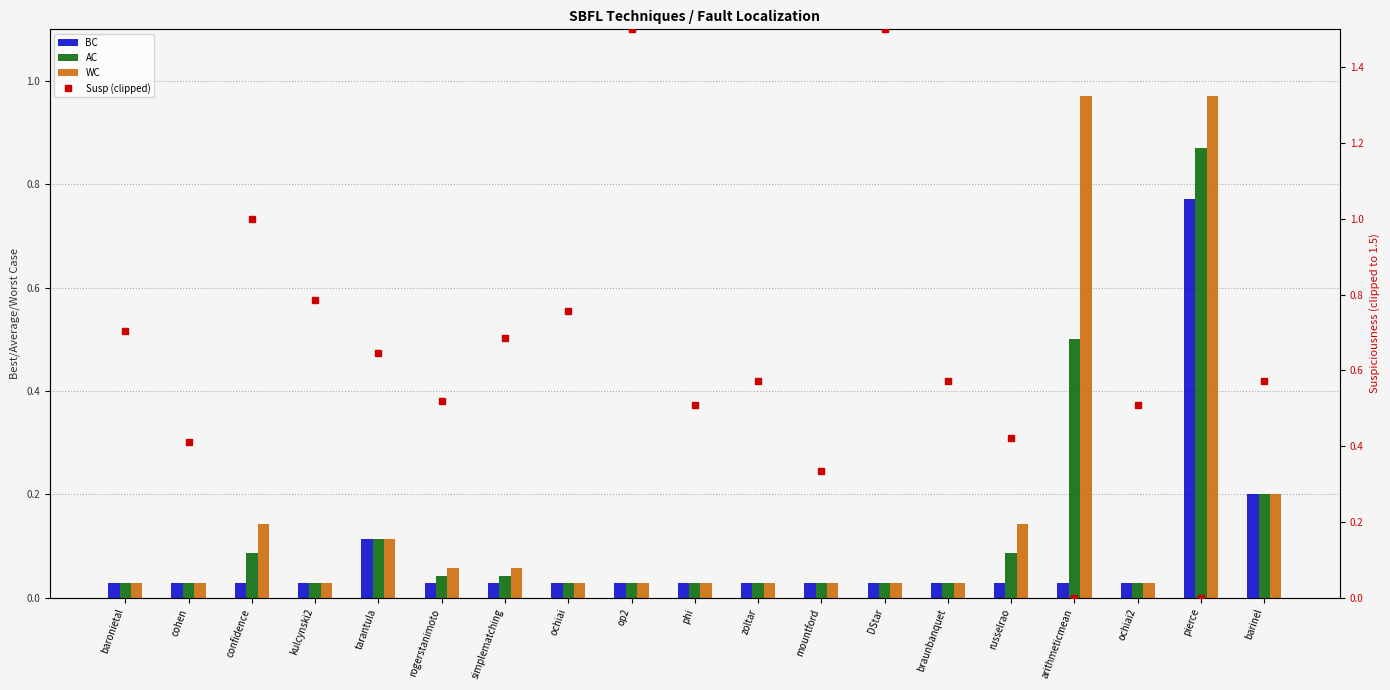

List the series in order of their peak value, lowest first.

BC, AC, WC, Susp (clipped)